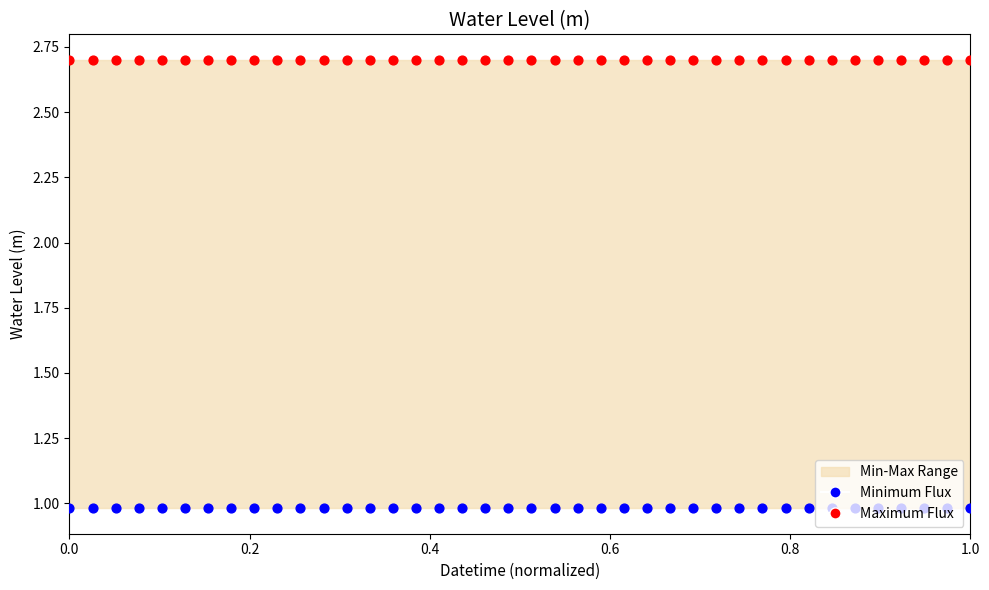

At how many categories does at least one series exceed 2?

40